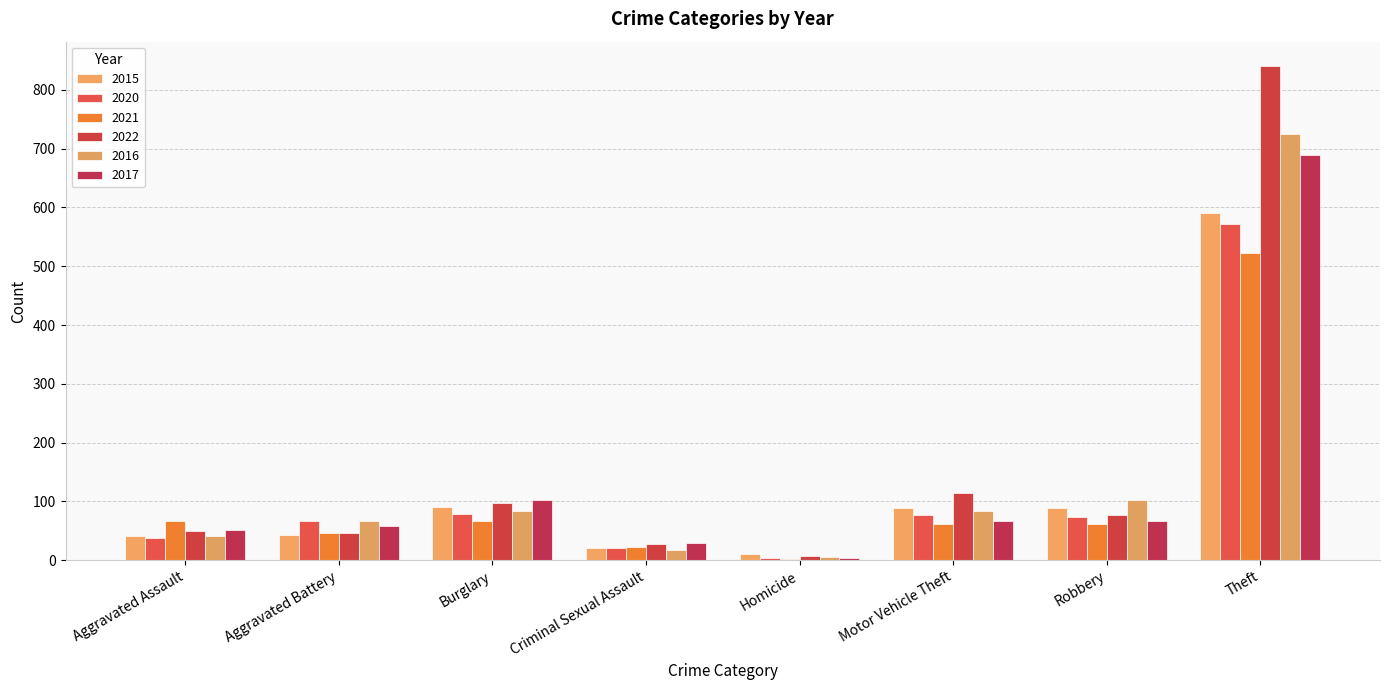

Reading left to right, extract all data points from this chart.

2015: 41	42	90	21	11	88	89	590
2020: 38	67	78	20	3	76	73	571
2021: 67	47	66	22	2	61	62	523
2022: 50	46	98	28	7	114	76	840
2016: 41	66	83	18	5	84	102	725
2017: 51	58	103	30	3	66	66	690